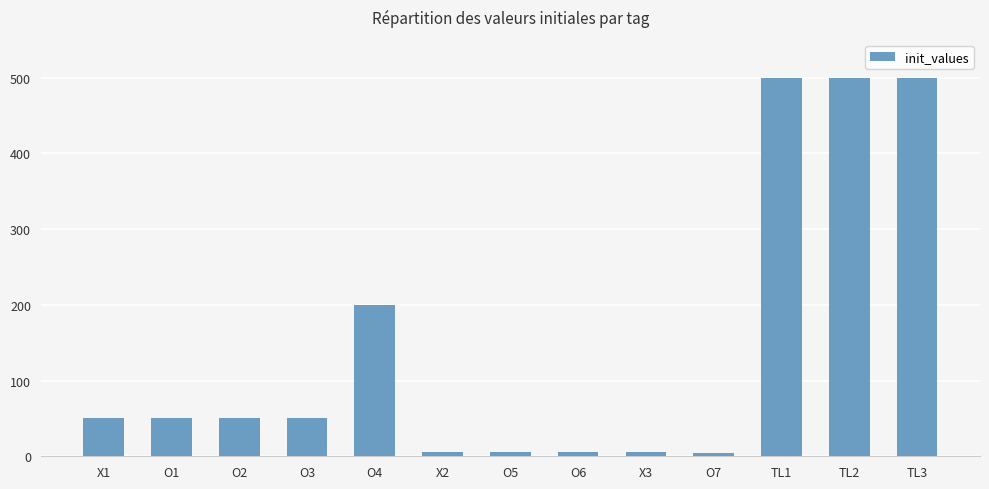

What is the label of the 7th bar from the left?

O5